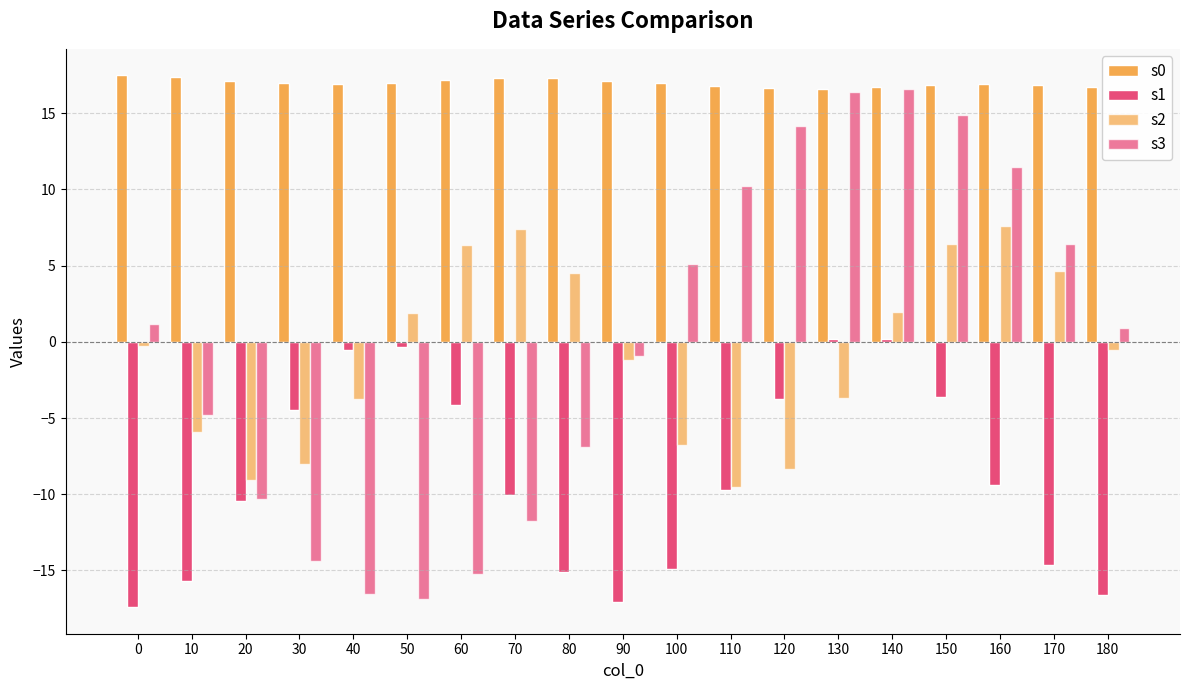

Which series has the largest total across all categories?

s0